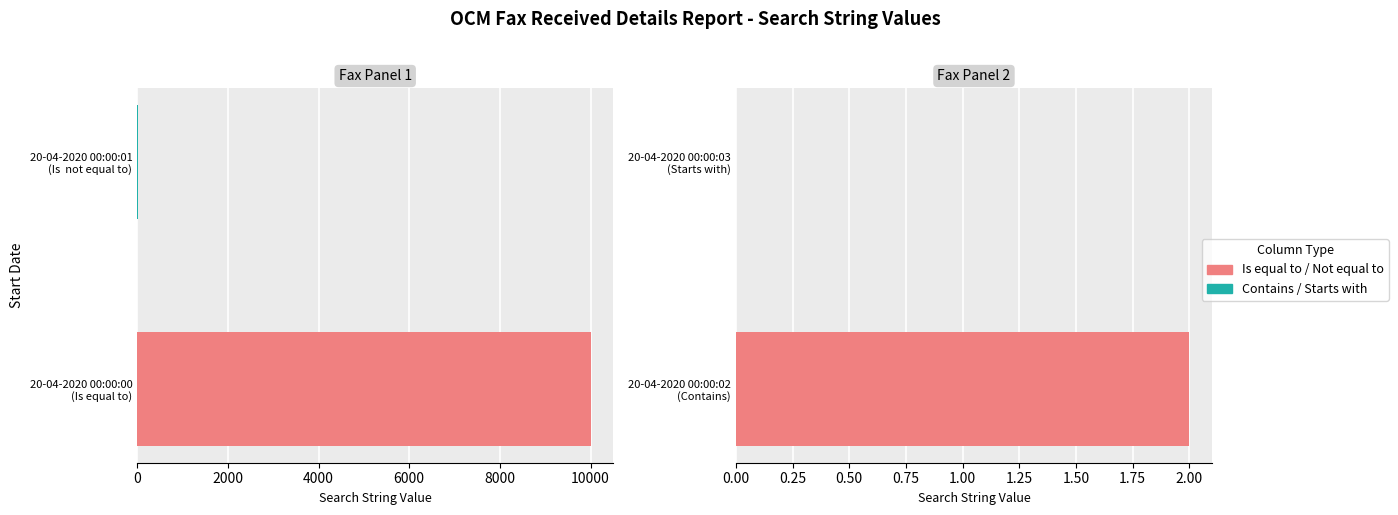

Count the number of categories in the chart.

2